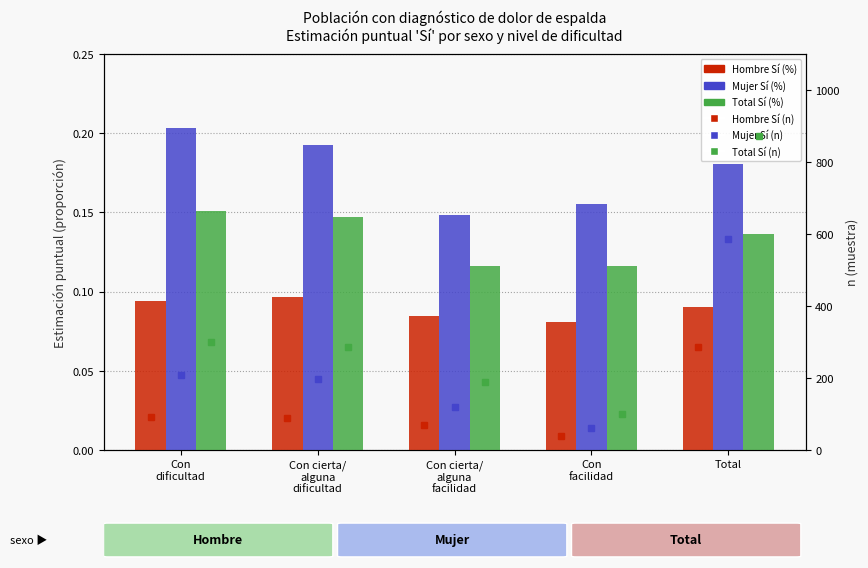

Which series has the largest total across all categories?

Total Sí (n)